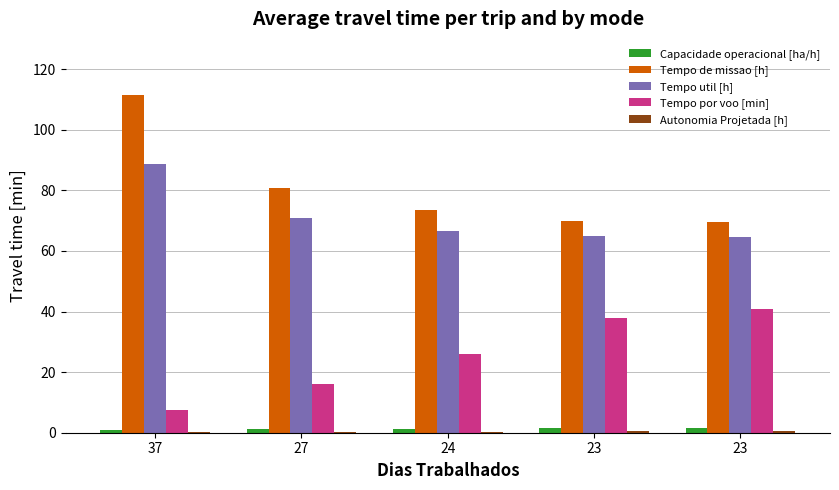

Reading left to right, transcribe all the data shown in this chart.

Capacidade operacional [ha/h]: 37=0.9	27=1.2	24=1.4	23=1.4	23=1.4
Tempo de missao [h]: 37=111.6	27=80.9	24=73.4	23=70.0	23=69.6
Tempo util [h]: 37=88.8	27=71.0	24=66.7	23=64.8	23=64.6
Tempo por voo [min]: 37=7.5	27=16.0	24=25.8	23=37.8	23=40.8
Autonomia Projetada [h]: 37=0.1	27=0.2	24=0.4	23=0.5	23=0.6